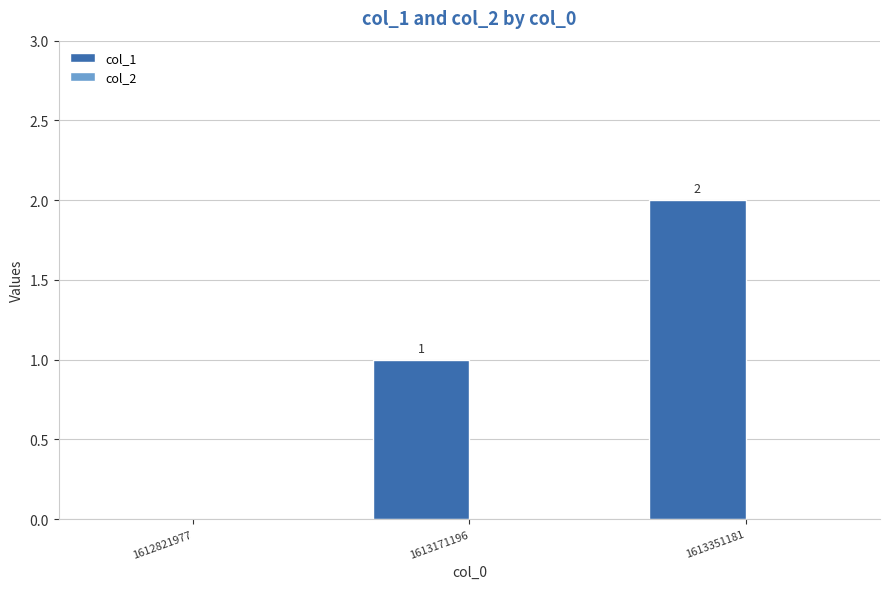

What is the sum of all values?

3